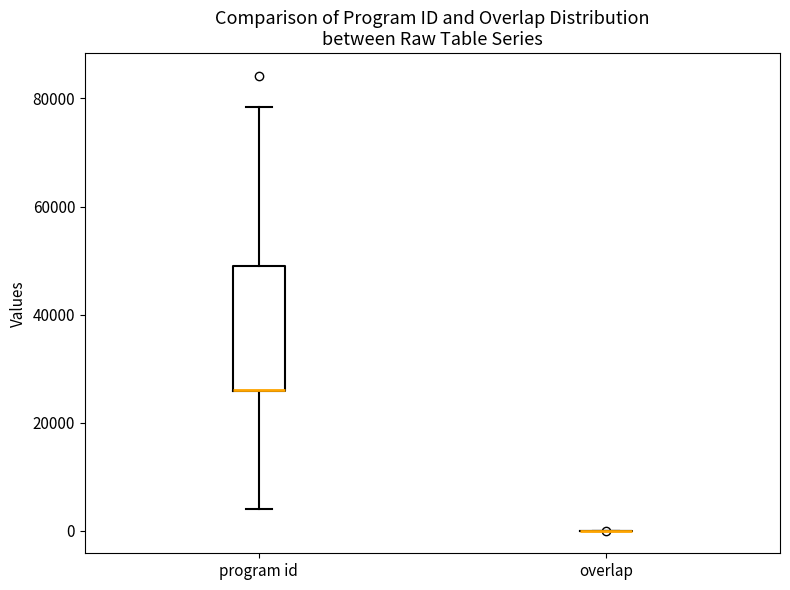

Reading left to right, read every box against the y-axis: the position of its median line, the range the box covers, and the ends of its whiskers. The values are not printed on the chart, so give them approximately, as read against the axis.

program id: median 26000 (drawn on the box's lower edge), box 26000 to 50000, whiskers 4000 to 78000
overlap: box collapsed to a line at 0, whiskers 0 to 0